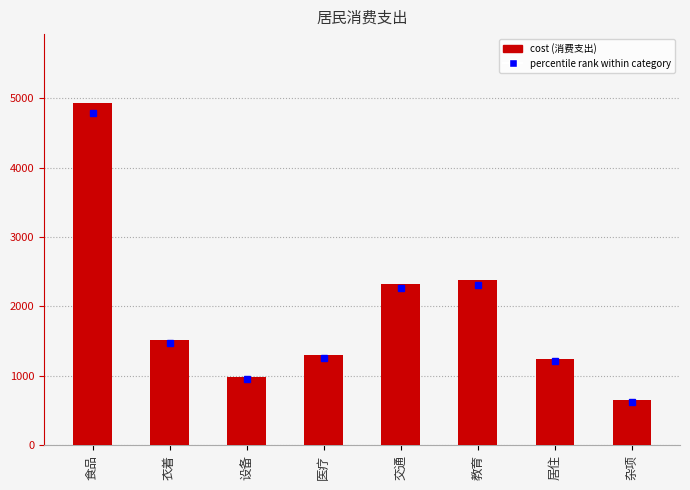

The value at 衣着 is 769.6. True or false?

False